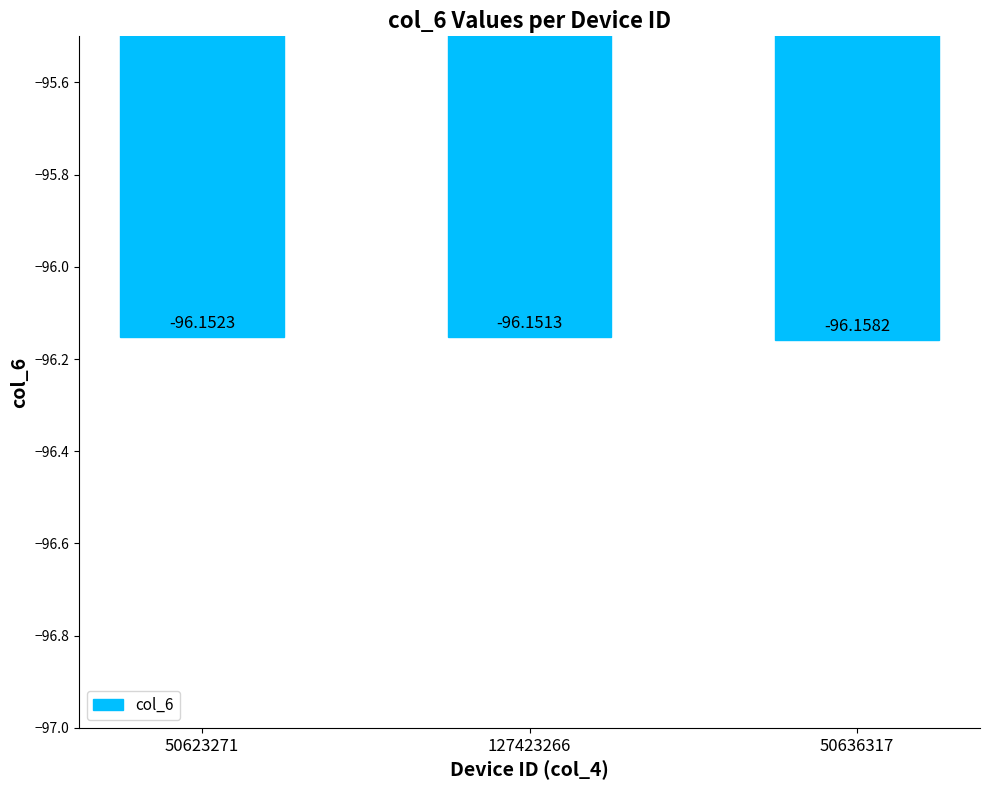

True or false: the data shows -148.3 at 50636317.

False